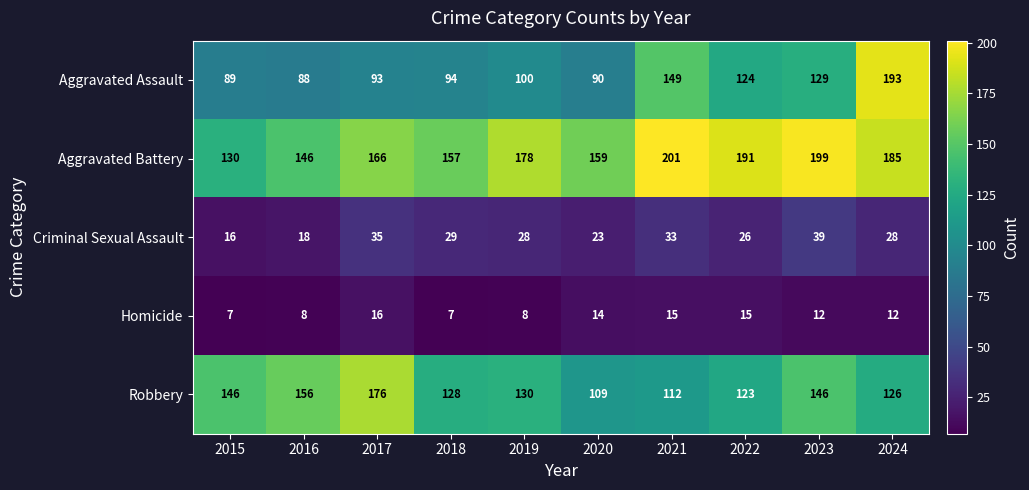

Rank the series by their maximum value, from lowest to highest.

Homicide, Criminal Sexual Assault, Robbery, Aggravated Assault, Aggravated Battery